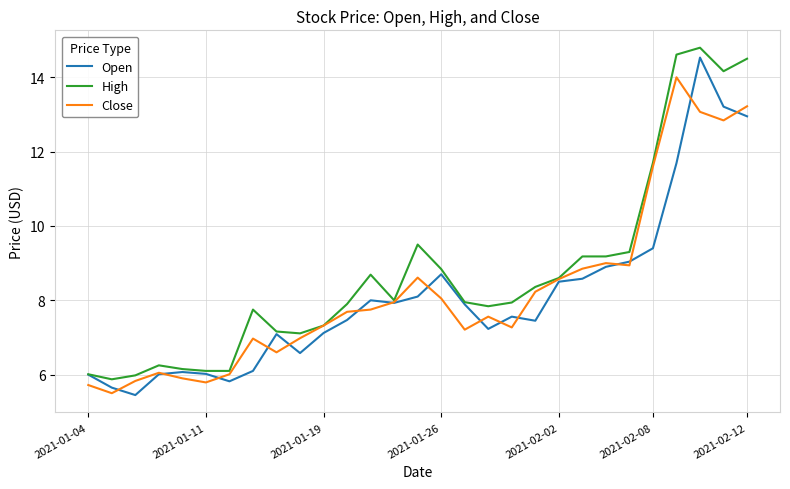

What is the highest value of the Open series?

14.5